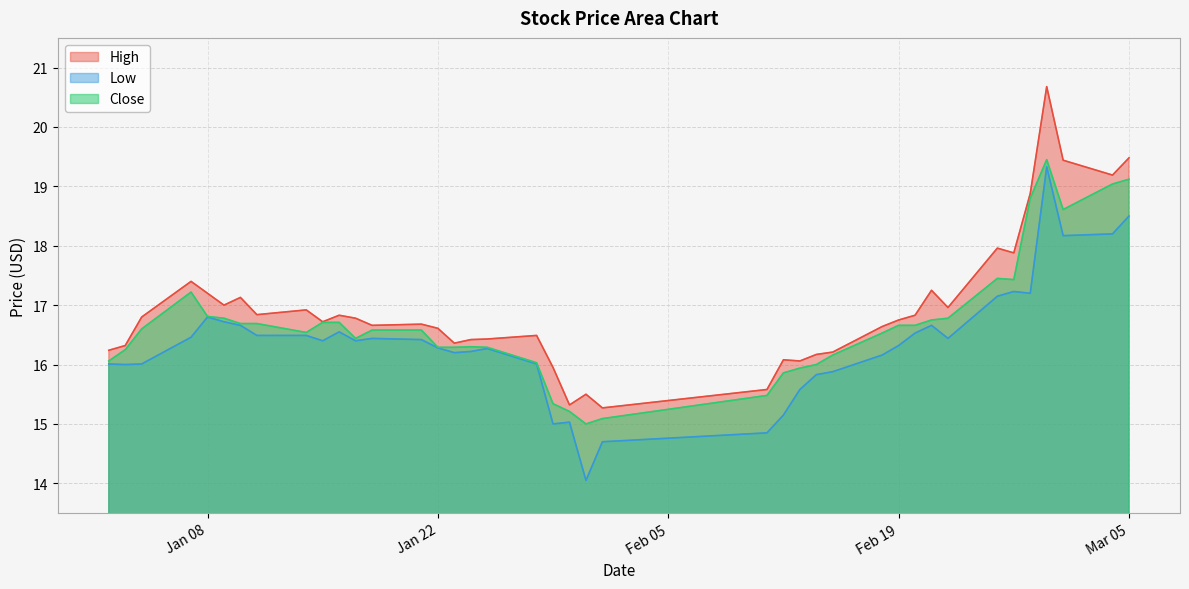

True or false: Close and High intersect in this chart.

False